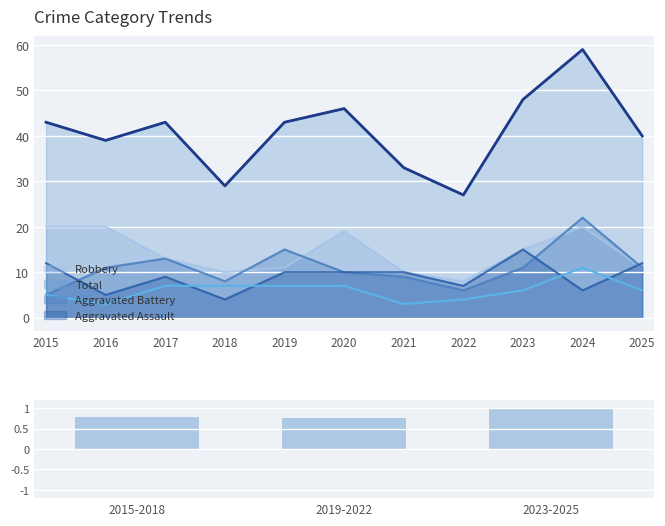

Which category has the highest value across all series?

2024